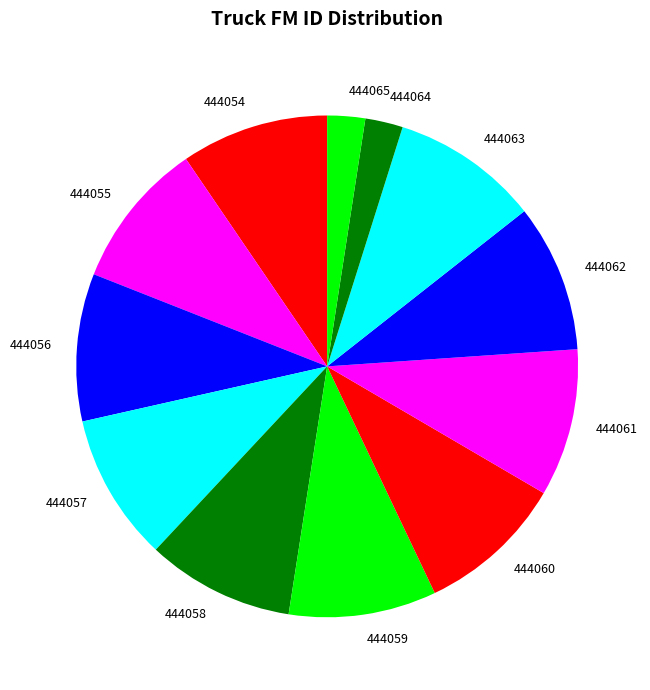

The 444064 slice represents 10% of the pie. True or false?

False